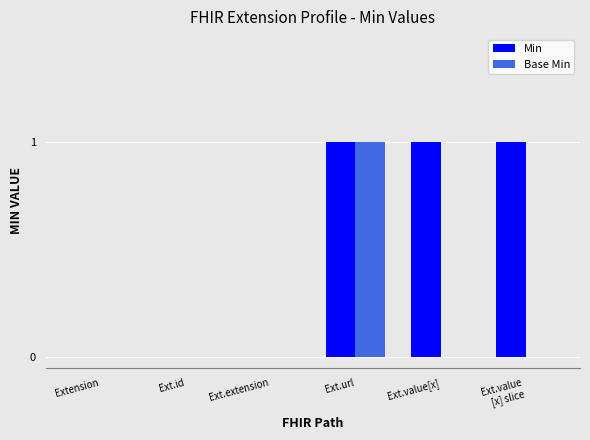

The value of Base Min at Extension is 0. True or false?

True